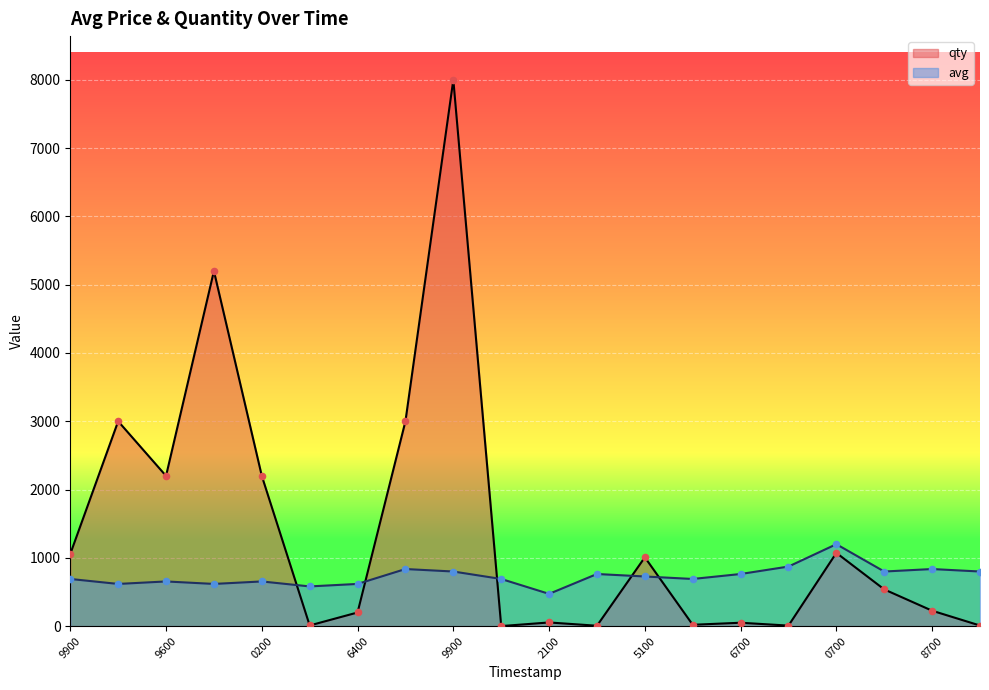

What is the total value across all series at 1577525400?

1338.0